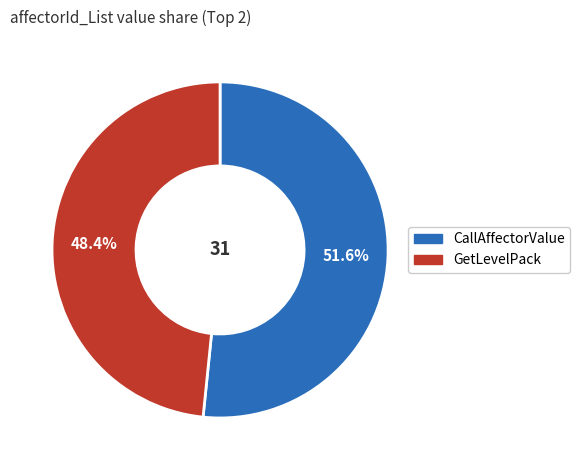

Is there a majority slice in this chart?

Yes